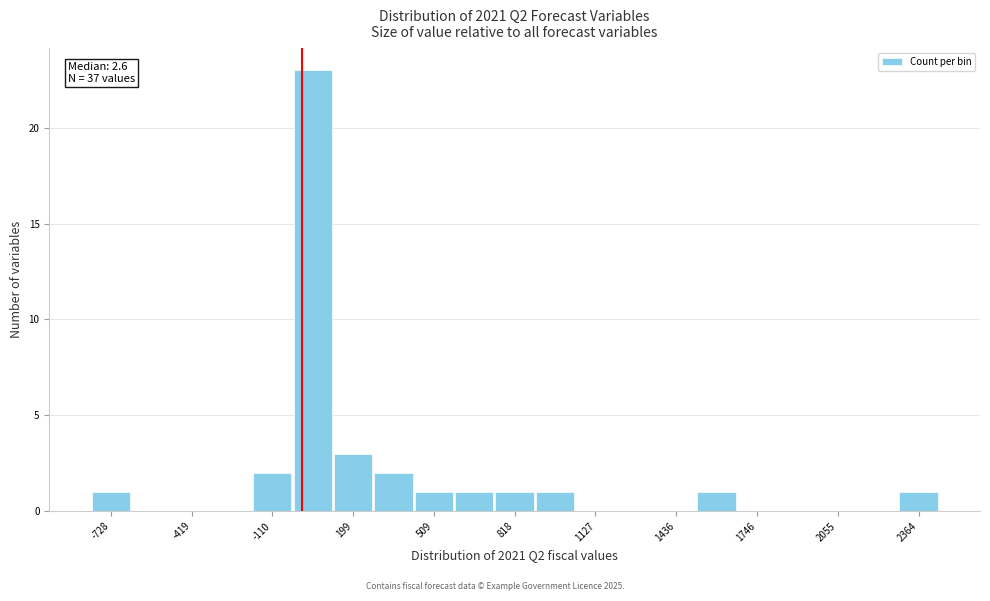

Around what value on the x-axis is the tallest bar? Give the approximate position of its centre, as read against the axis.

50